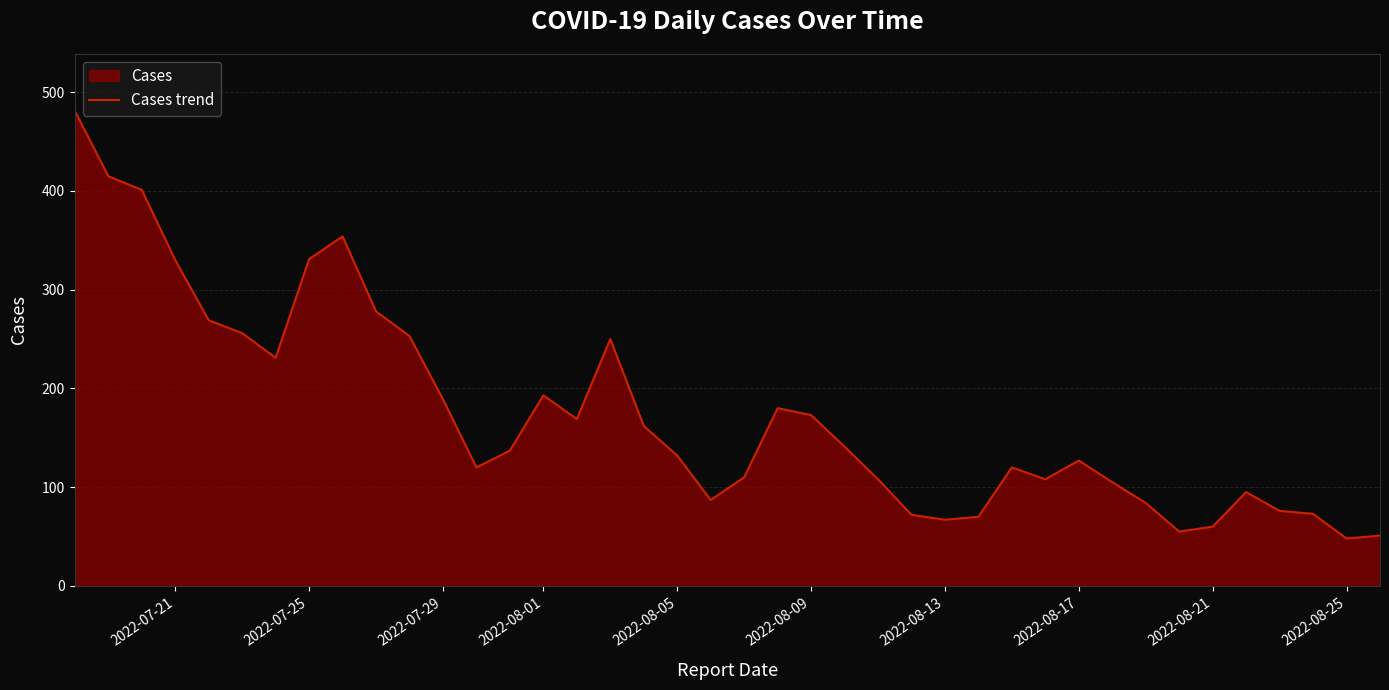

How many points are higher than both their immediate neighbors (excluding endpoints)?

7